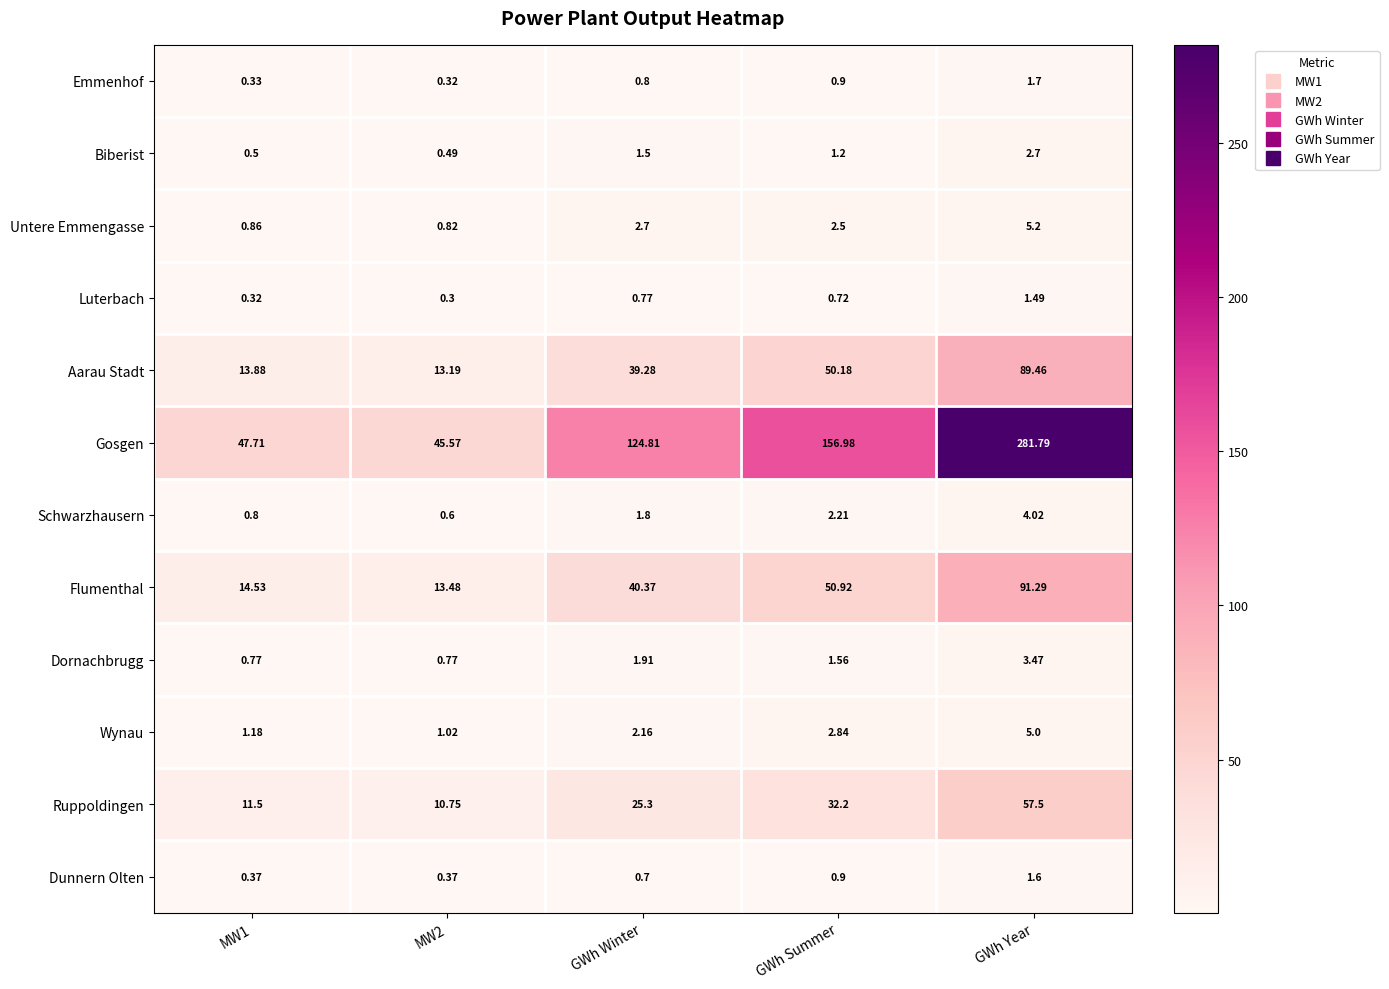

Rank the series at GWh Year from lowest to highest value.

Luterbach, Dunnern Olten, Emmenhof, Biberist, Dornachbrugg, Schwarzhausern, Wynau, Untere Emmengasse, Ruppoldingen, Aarau Stadt, Flumenthal, Gosgen